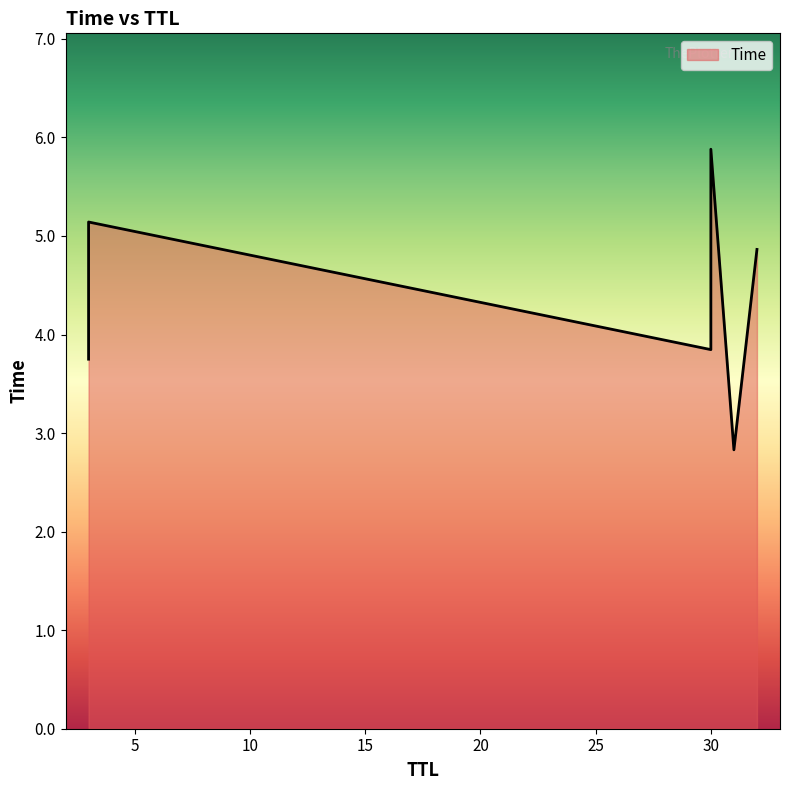

How many lines are shown in the chart?

1